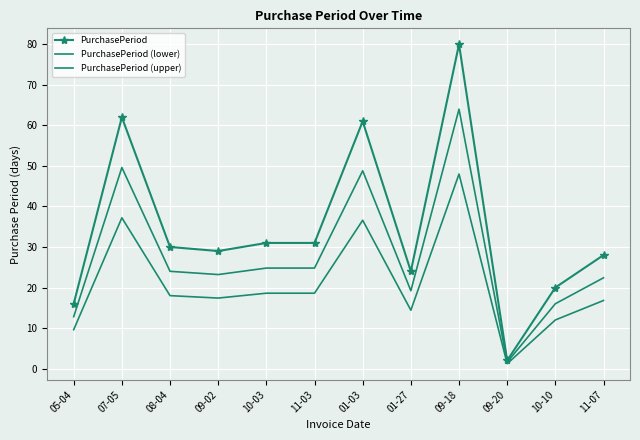

Which has a higher value, 05-04 or 09-18?

09-18